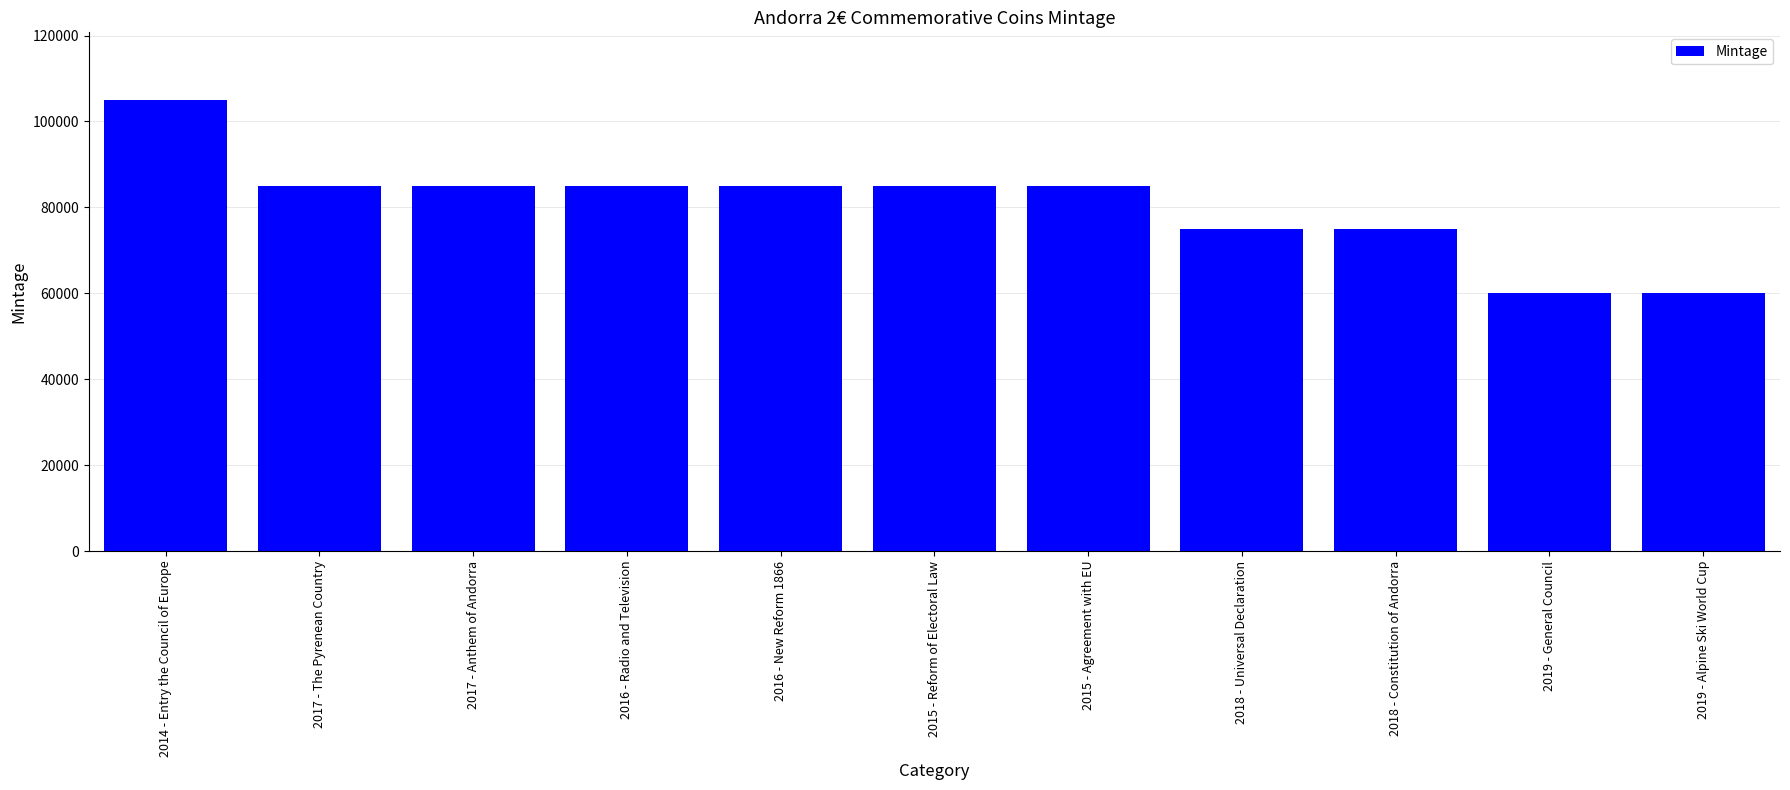

What is the maximum value shown in the chart?

105000